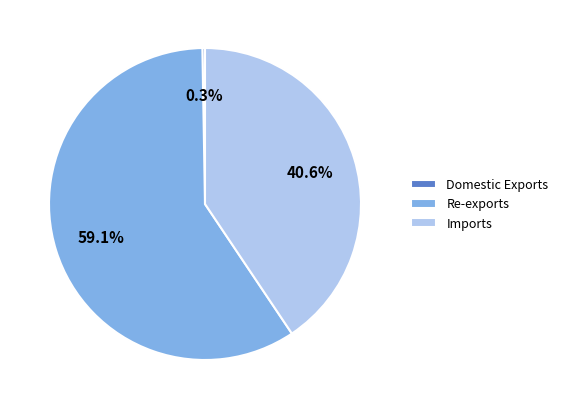

To the nearest percent, what is the difference between the largest and smallest slice percentages?

59%